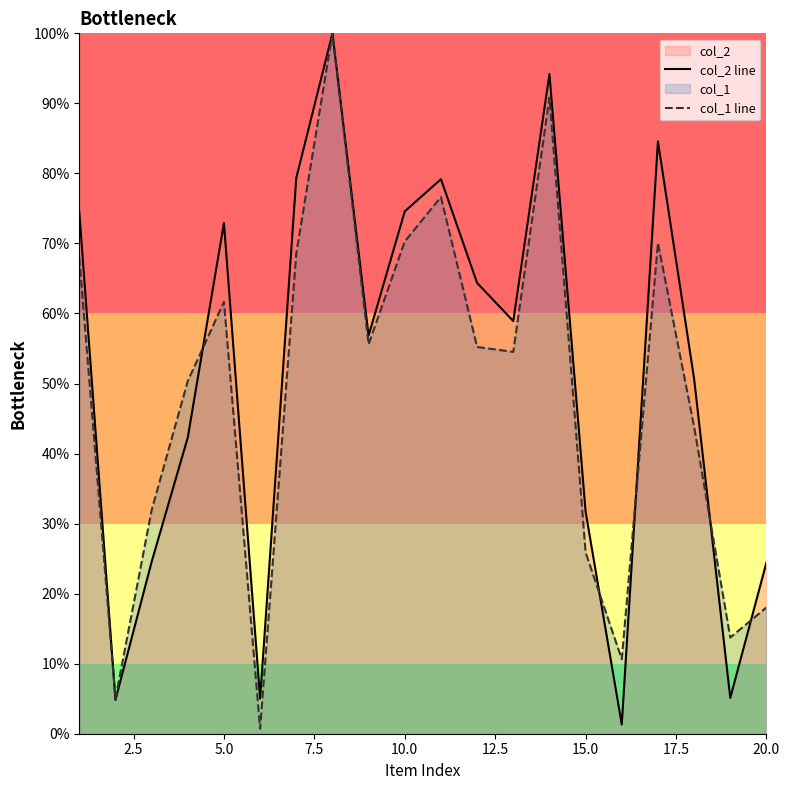

True or false: col_1 line has more than 1 interior local peaks.

True